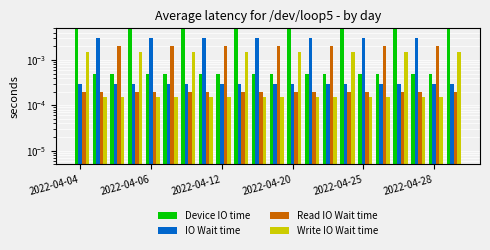

Count the Write IO Wait time values in the range 0 to 1.

22